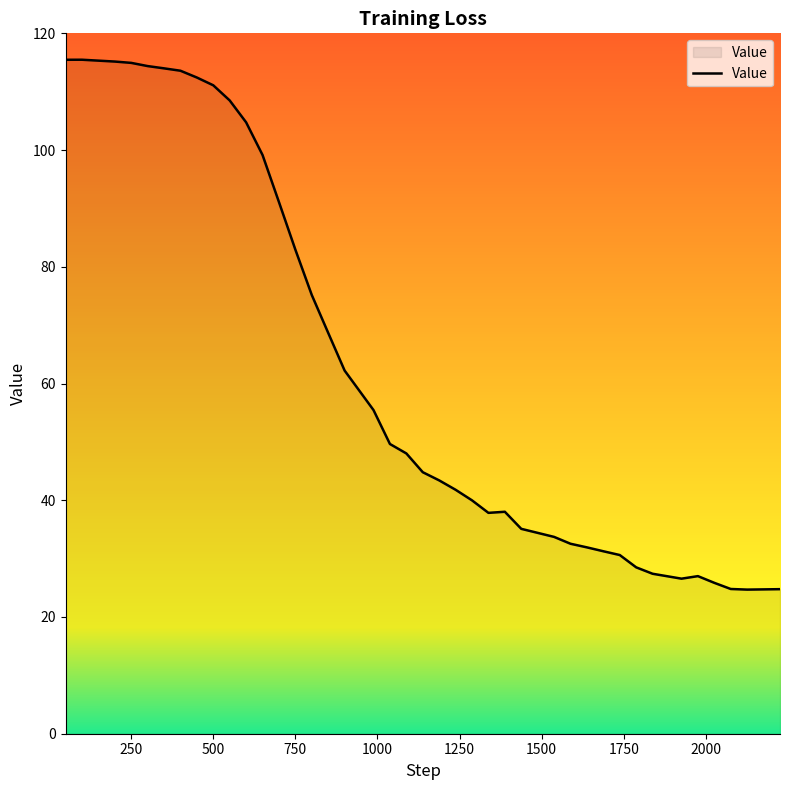

How many lines are shown in the chart?

1